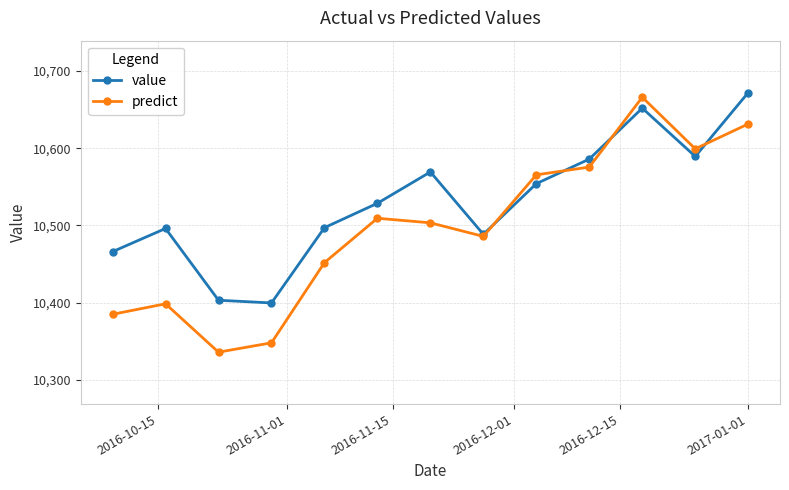

Is this an area chart (filled region under the line)?

No